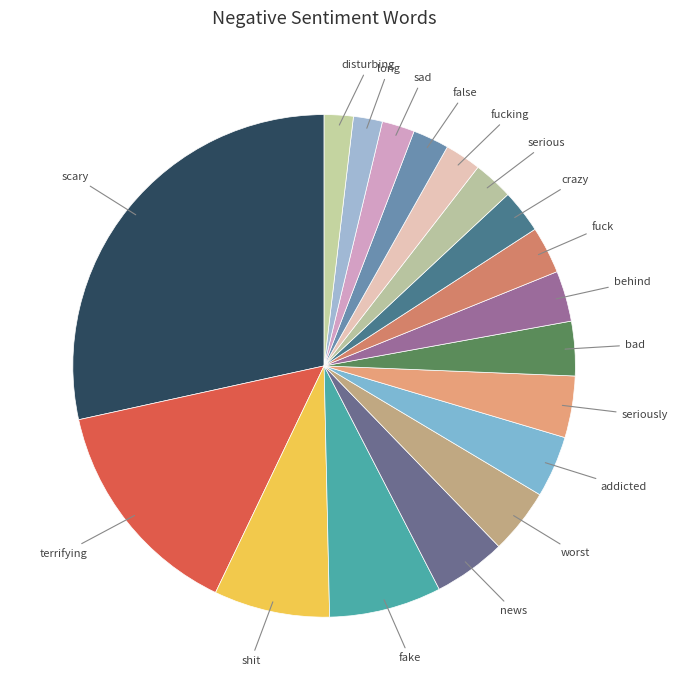

To the nearest percent, what is the difference between the largest and smallest slice percentages?

27%